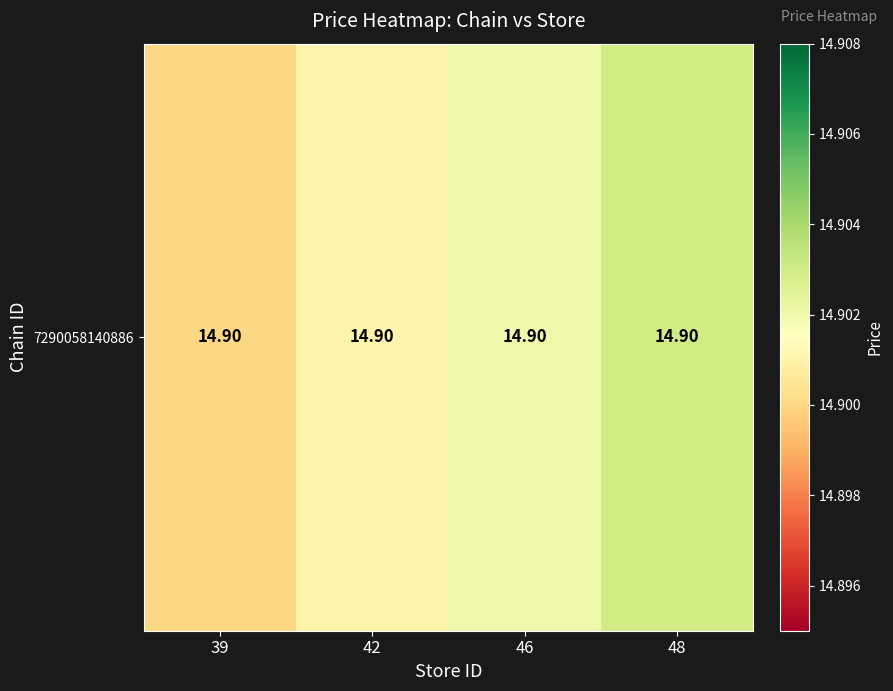

Reading left to right, what are all the values shown in this chart?

39=14.9	42=14.9	46=14.9	48=14.9